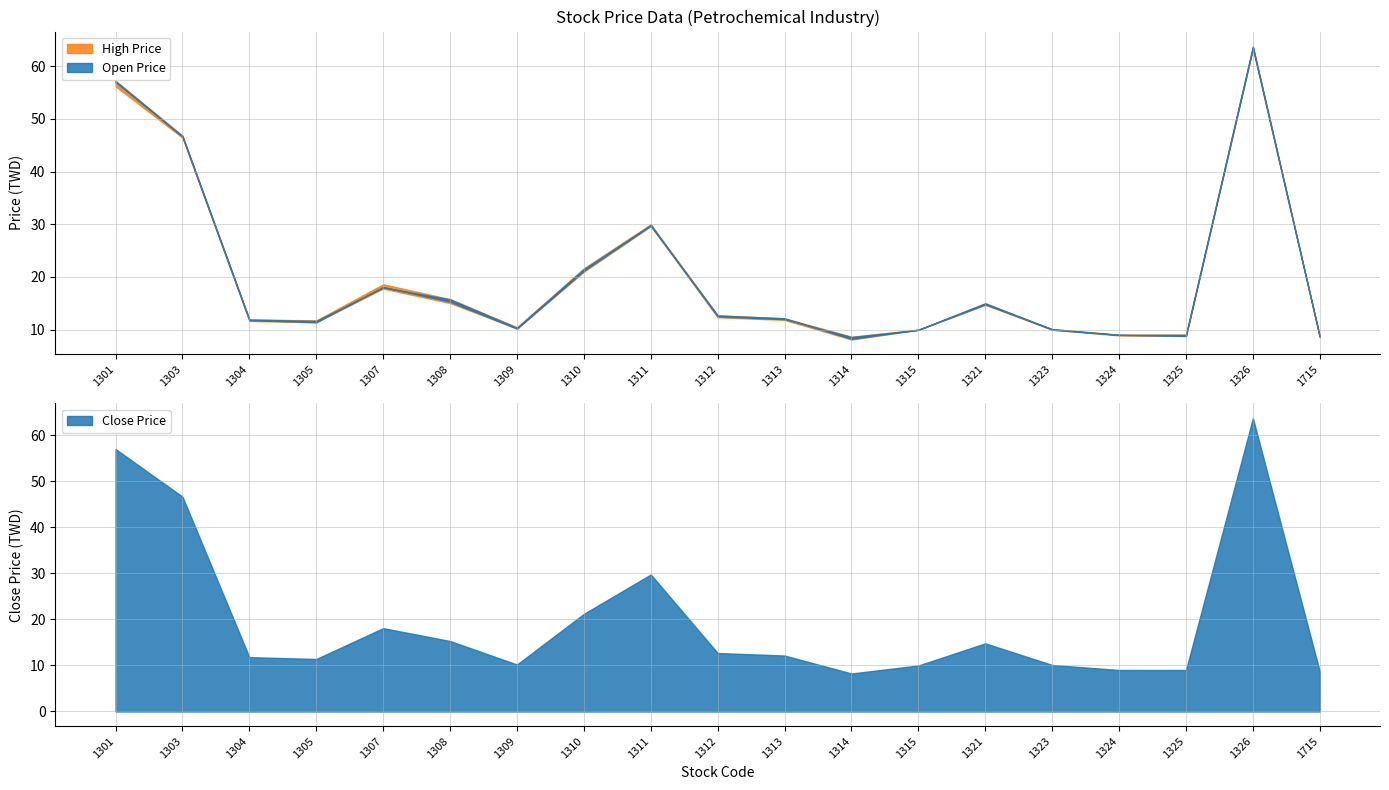

The value of Close Price at 1303 is 81.0. True or false?

False